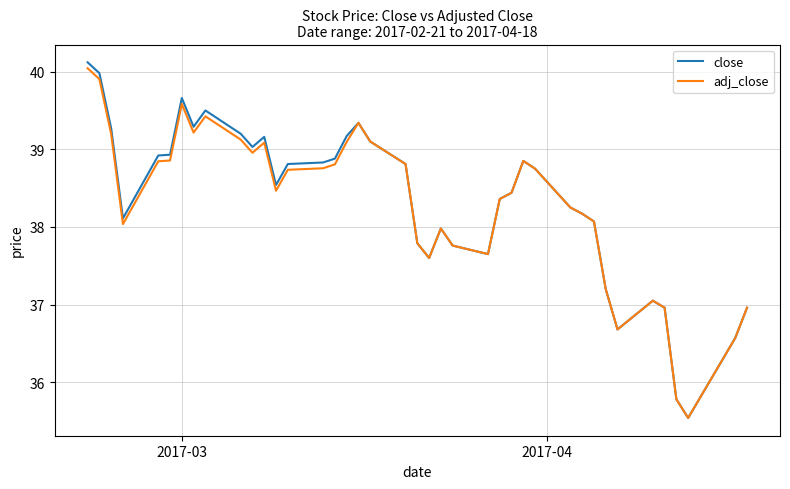

Which series has the widest spread of values?

close